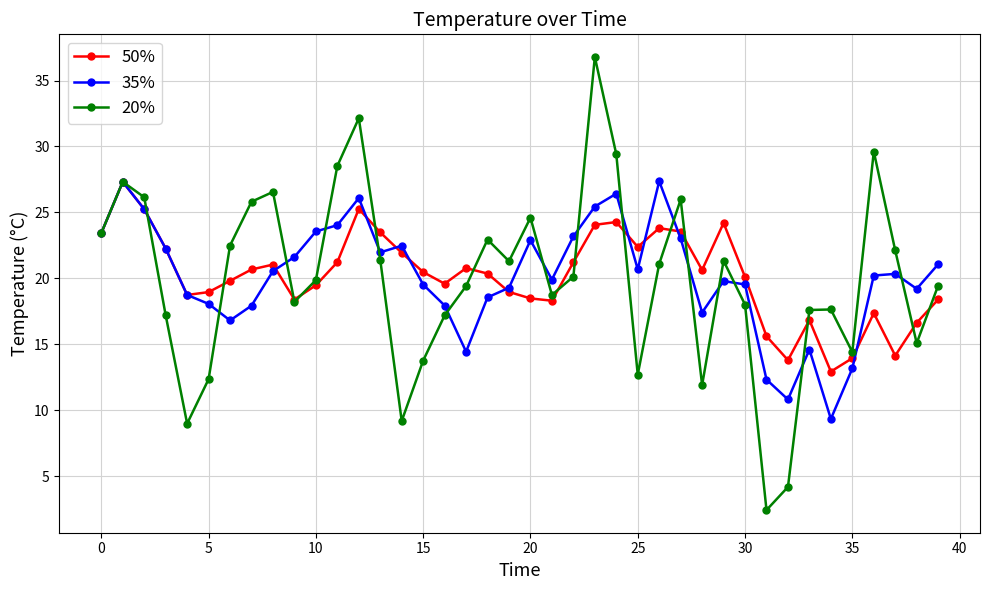

What is the value of the 20% point at the 29th from the left?

11.9